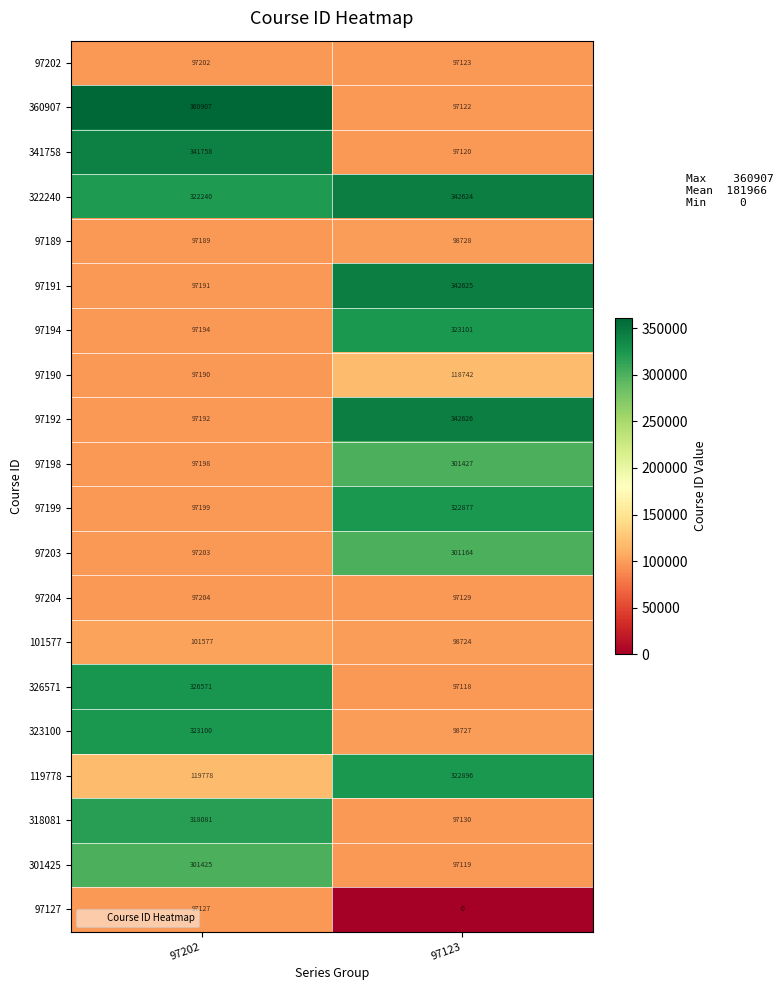

The 101577 series shows 101577 at 97202. True or false?

True